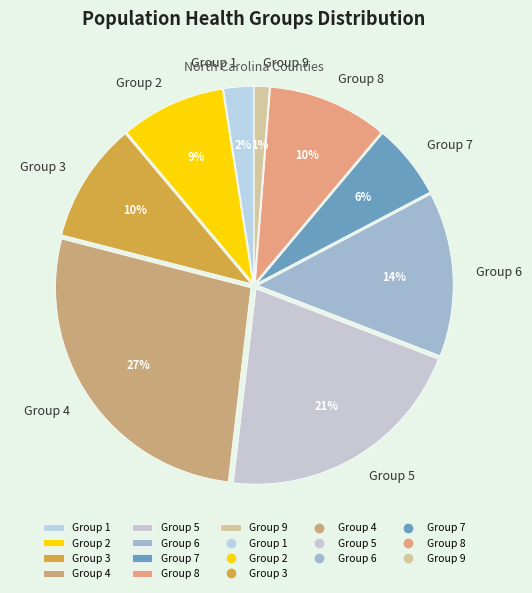

Between Group 6 and Group 9, which is larger?

Group 6